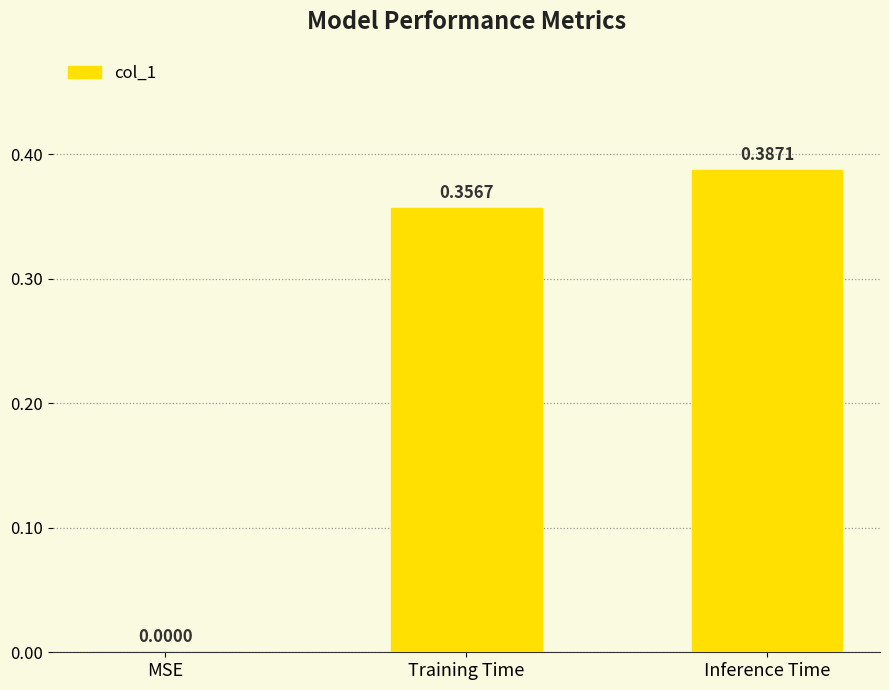

What is the sum of all values?

0.7